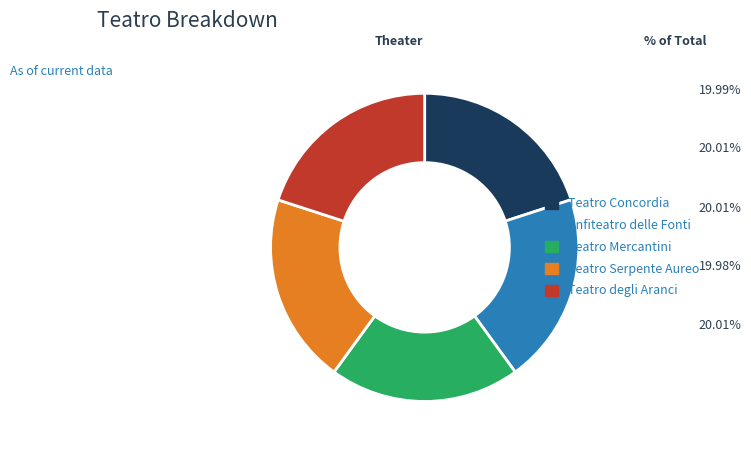

True or false: Teatro Concordia accounts for 30% of the total.

False